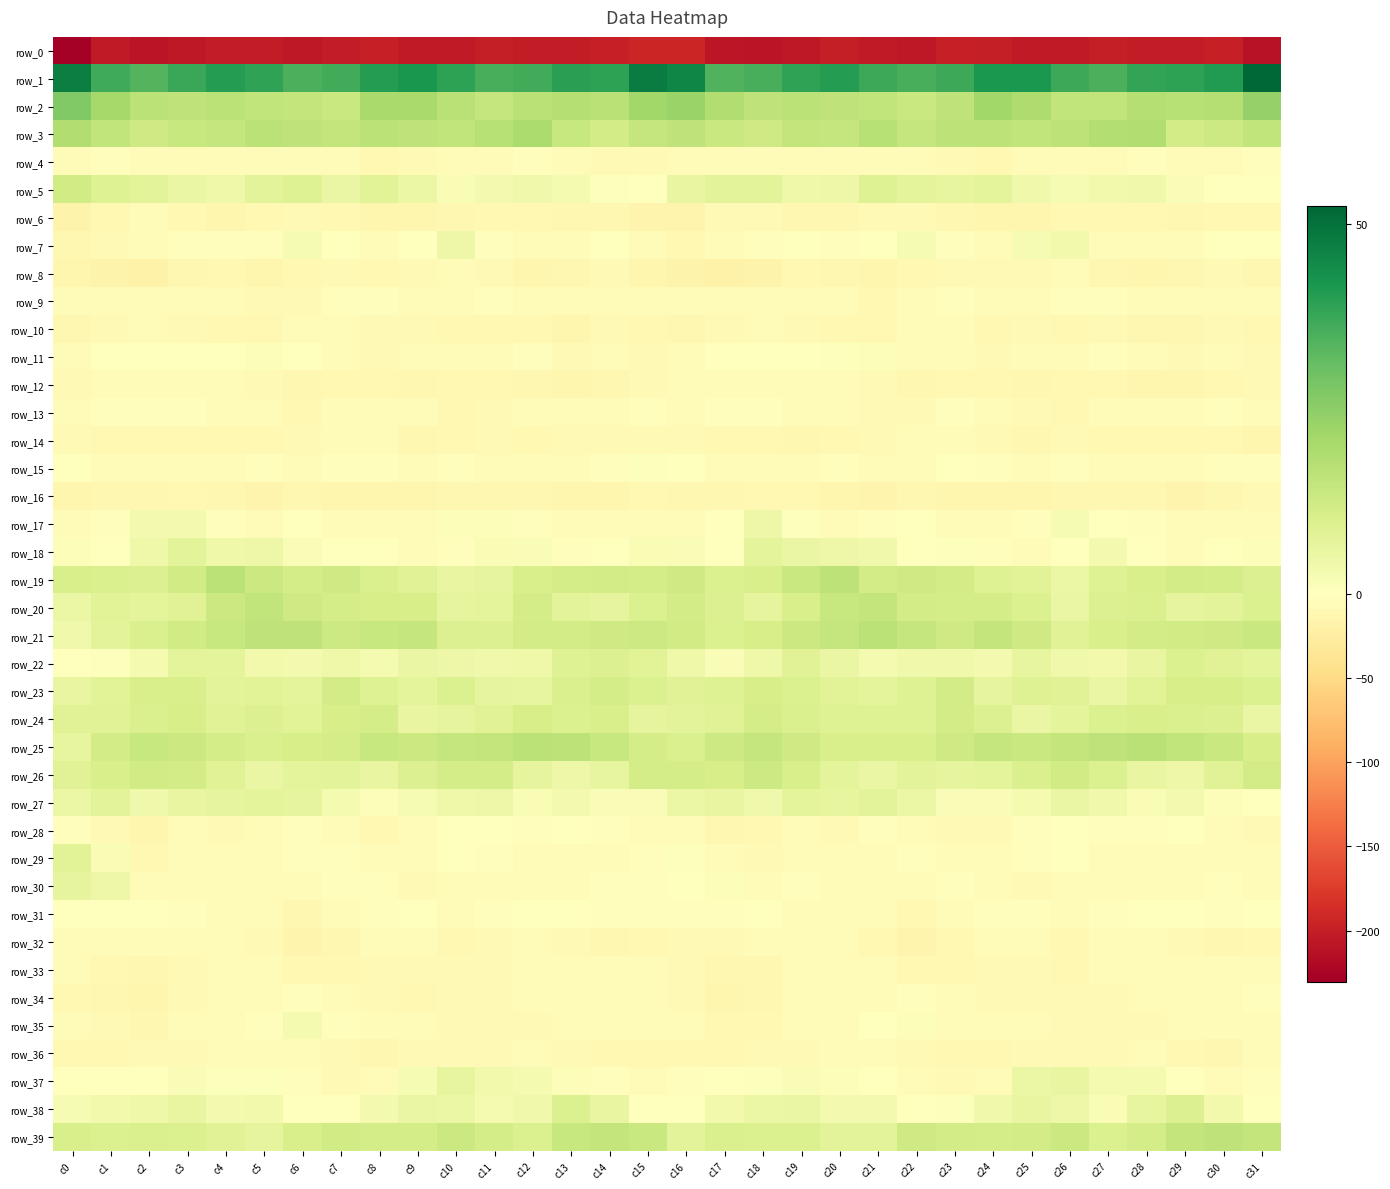

Between c12 and c9, which is larger?

c12